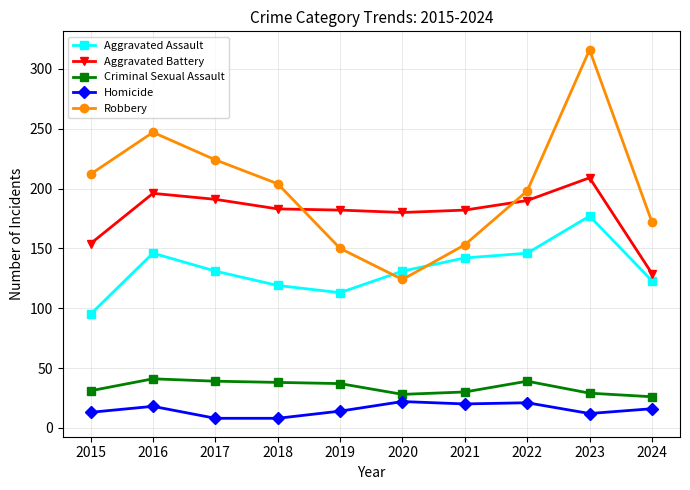

What is the maximum value shown in the chart?

316